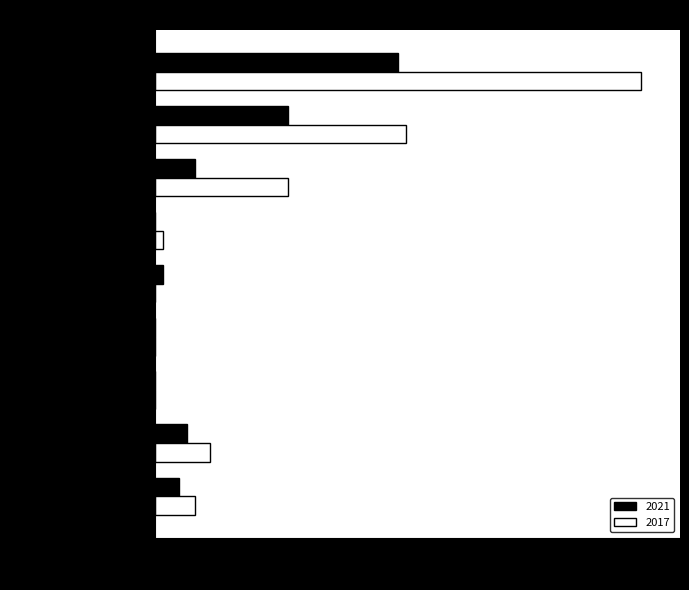

What is the total value across all series at Total?

93